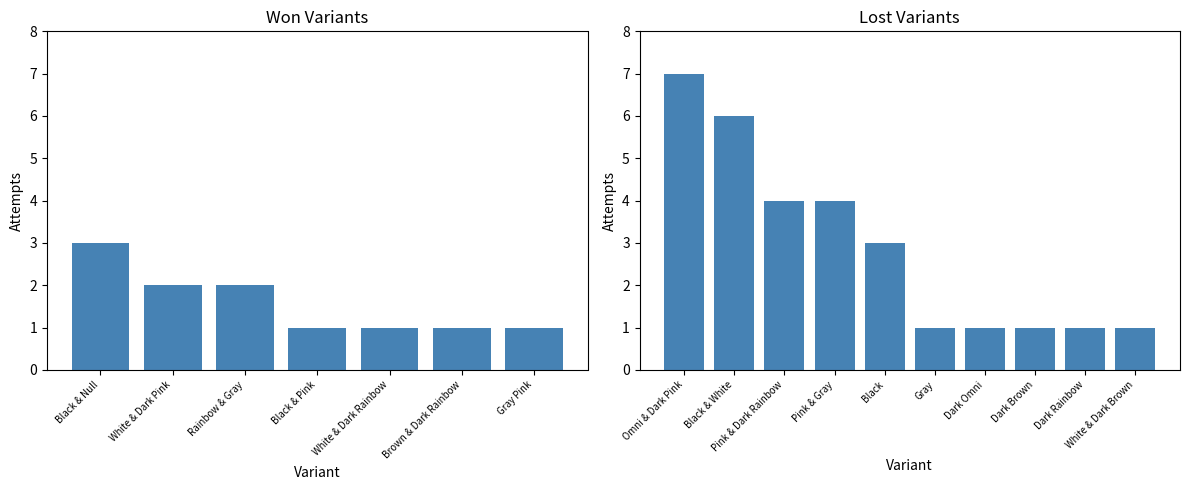

What position from the left is Gray Pink?

7